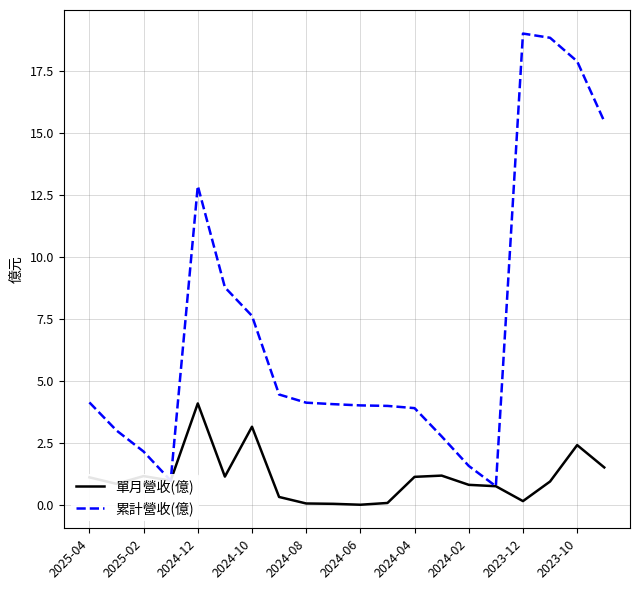

What is the greatest value displayed?

19.0